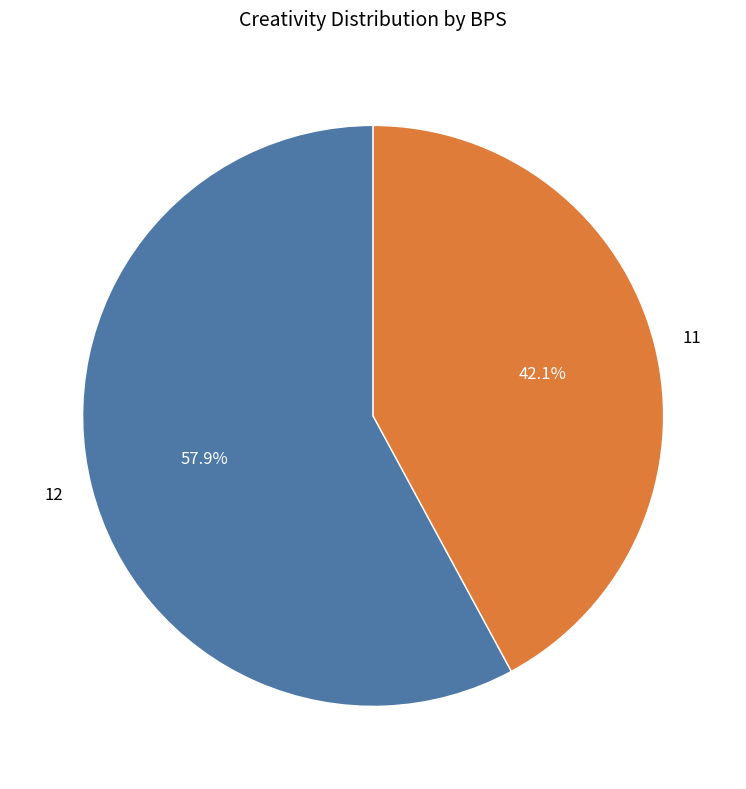

To the nearest percent, what portion does 12 represent?

58%